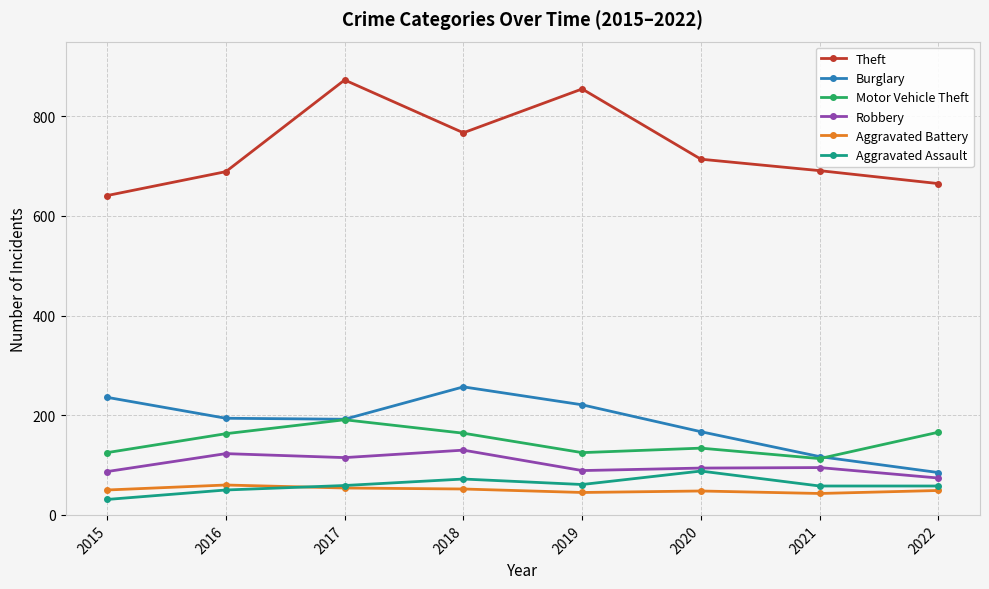

True or false: Robbery has a value of 123 at 2016.

True